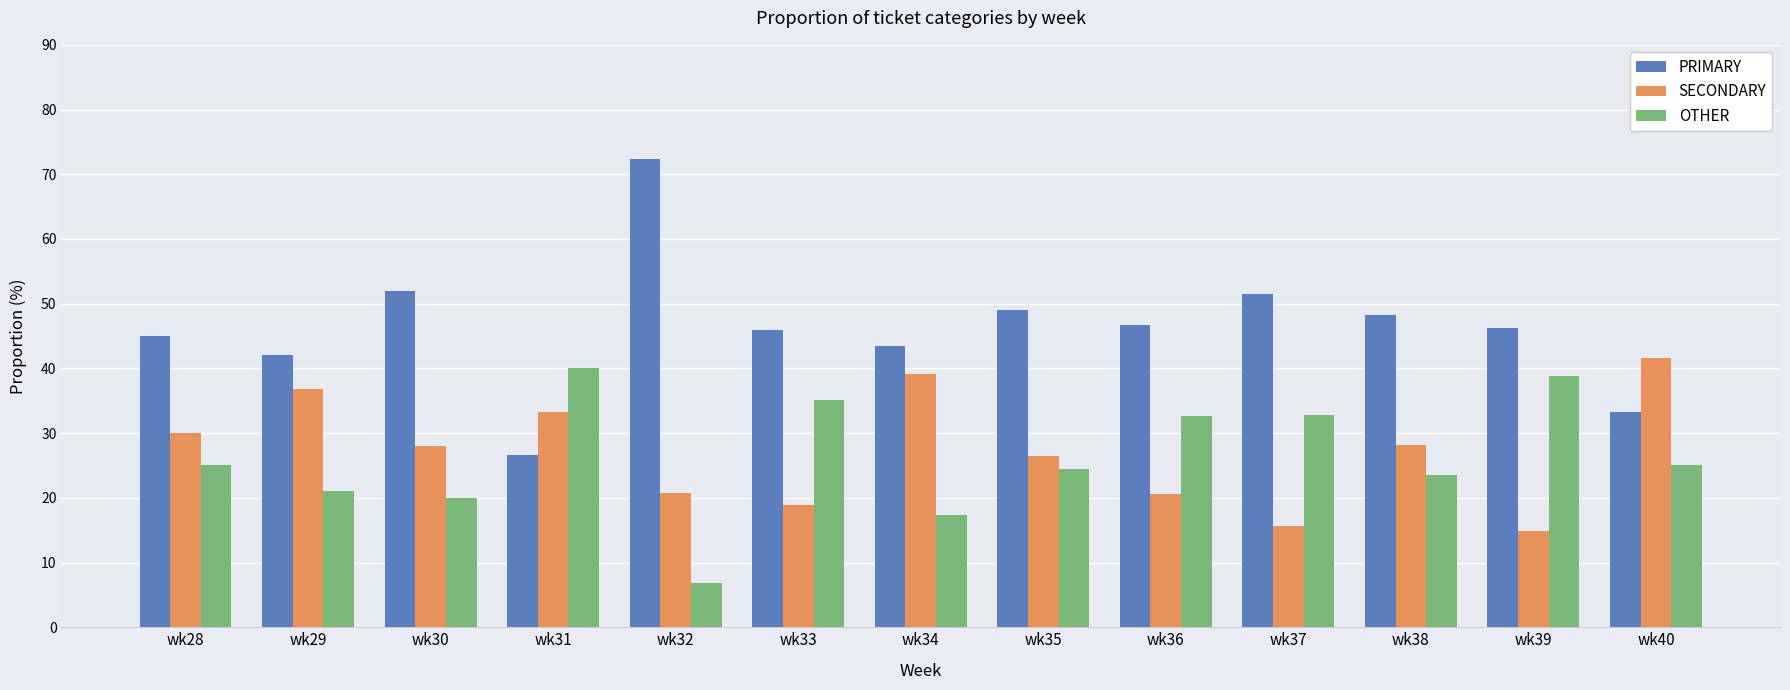

What is the value of the SECONDARY bar at the 6th from the left?

18.9